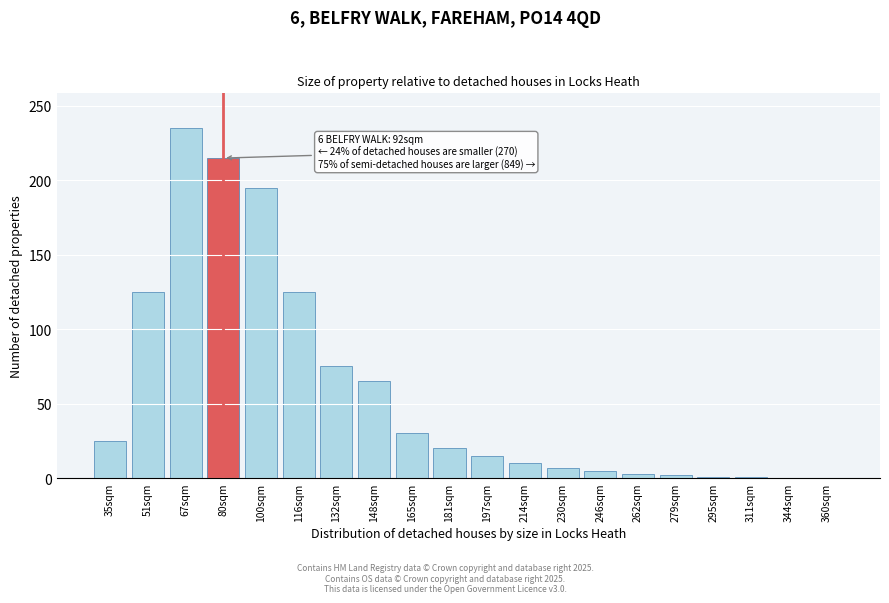

The value at 230sqm is 7. True or false?

True